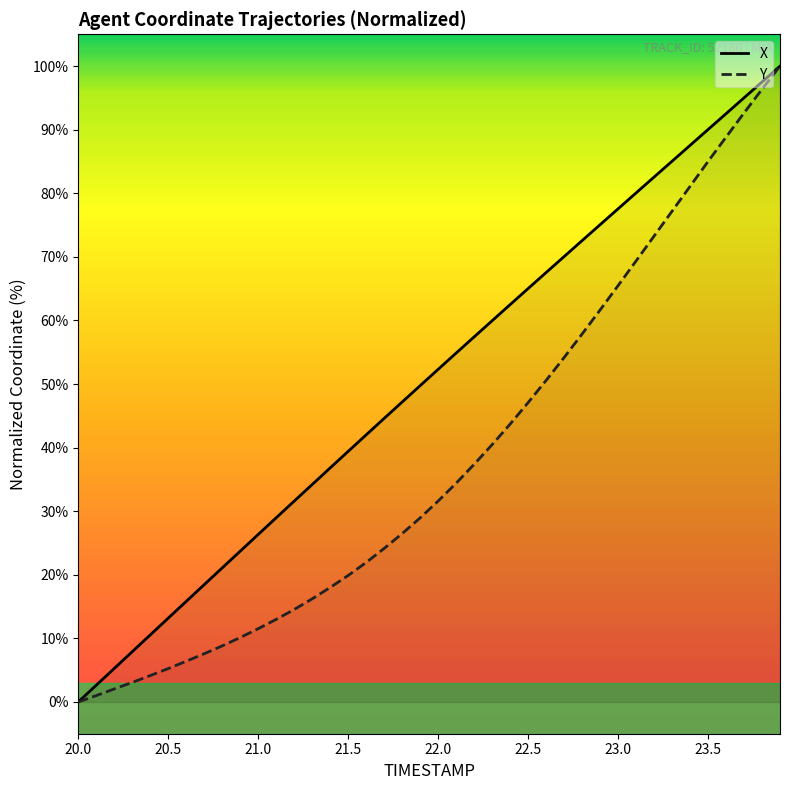

How many positive values does the X series have?

39